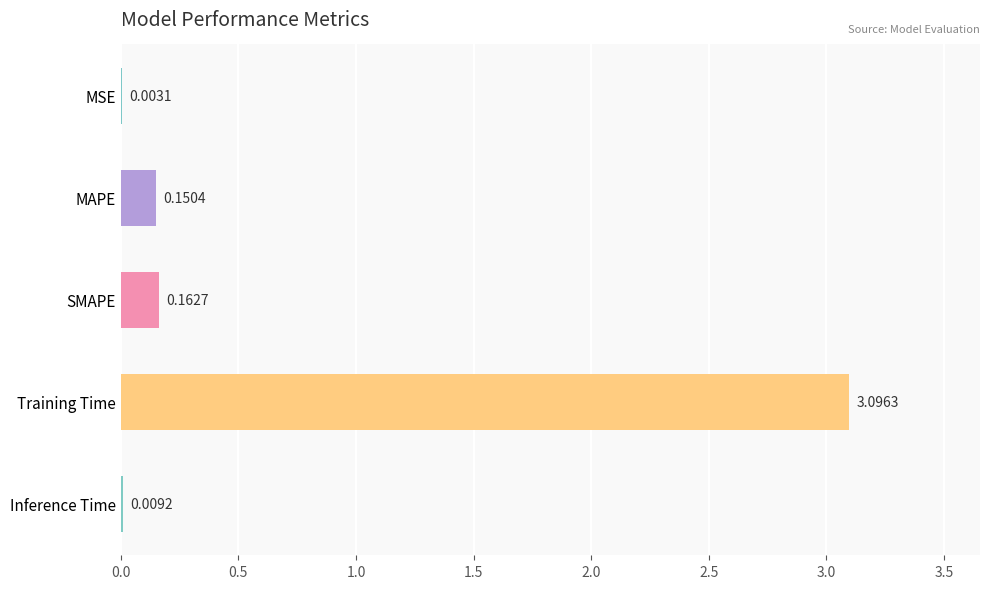

What is the sum of all values?

3.4